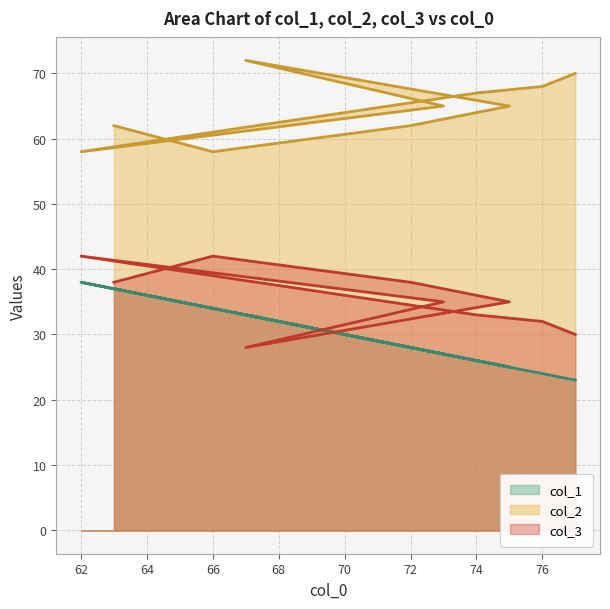

Between 64 and 68, which series saw the biggest shift?

col_2